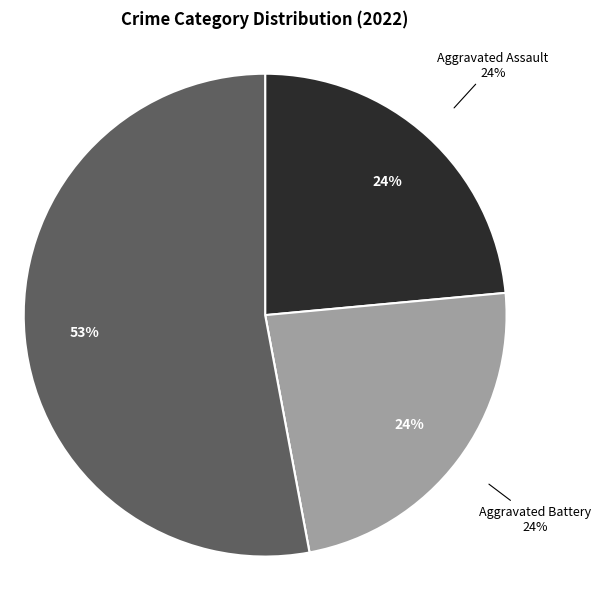

What percentage is the Aggravated Assault slice, to the nearest percent?

24%